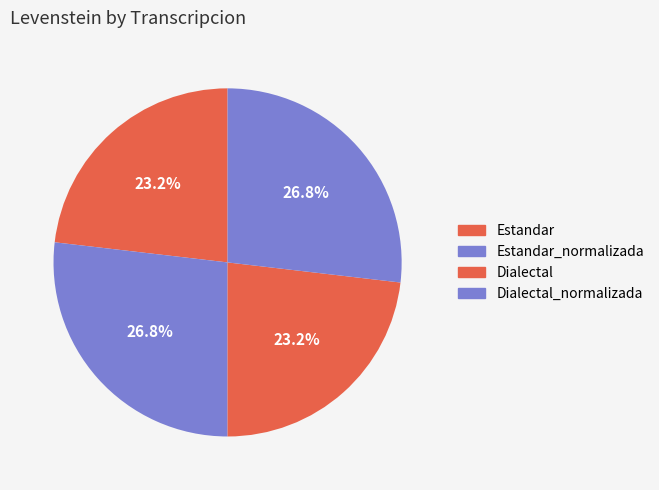

Approximately how many times larger is the value at Estandar_normalizada compared to Estandar?

1.2